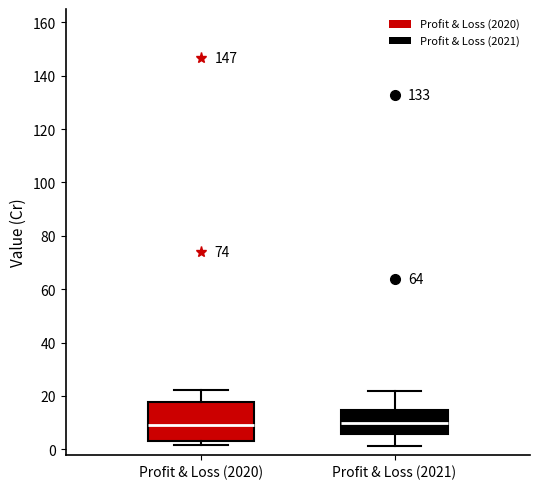

Reading left to right, read every box against the y-axis: the position of its median line, the range the box covers, and the ends of its whiskers. The values are not printed on the chart, so give them approximately, as read against the axis.

Profit & Loss (2020): median 10, box 2 to 18, whiskers 2 (just below the box's lower edge) to 22
Profit & Loss (2021): median 10, box 6 to 14, whiskers 2 to 22